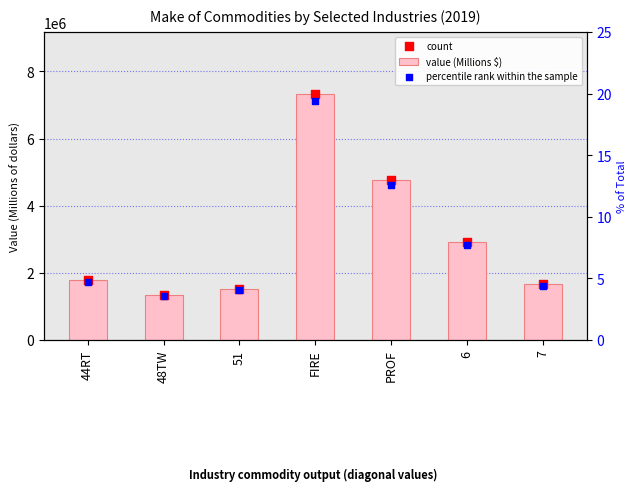

Which series has the widest spread of Y values?

value (Millions $)